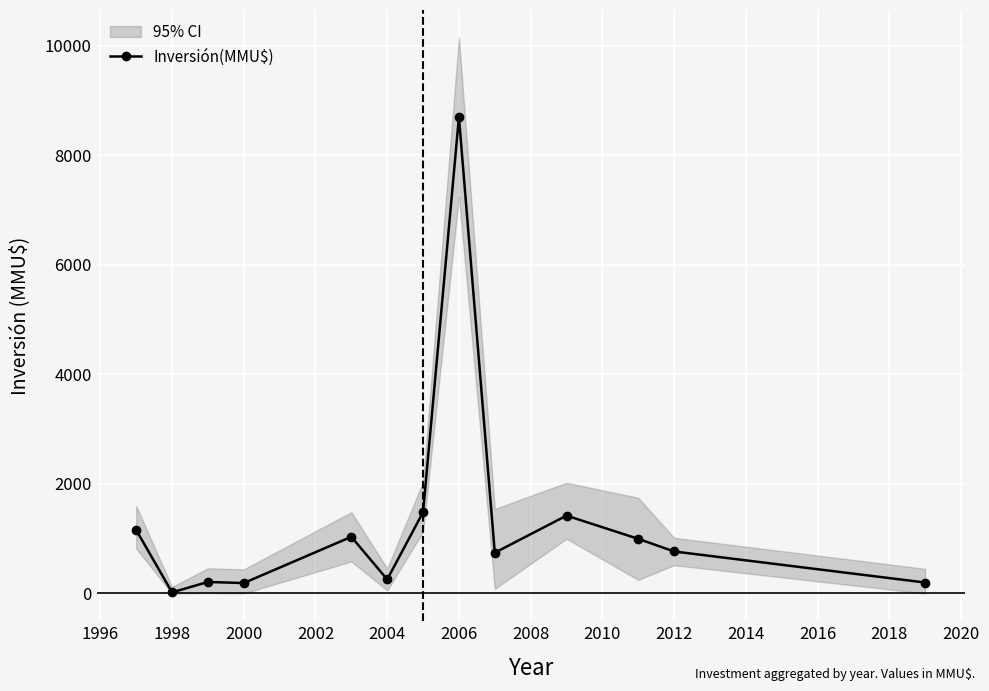

Between 2004 and 2018, which is larger?

2004